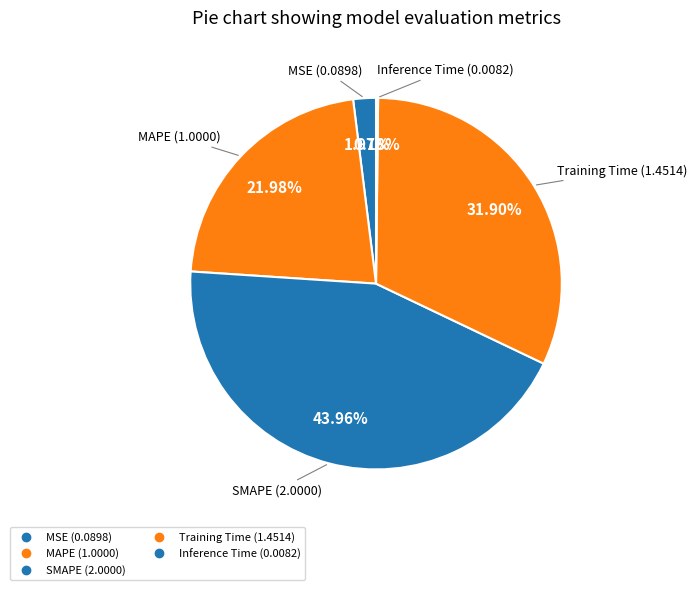

Is it true that Inference Time is 1% of the pie?

False